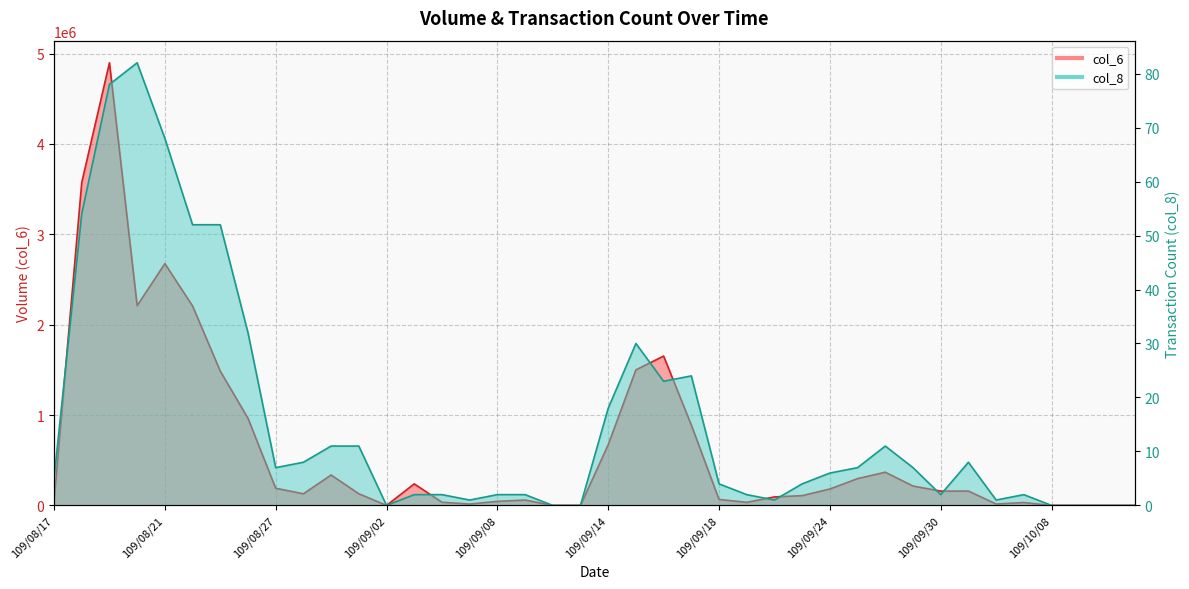

What is the label of the 11th point from the left?

109/08/31